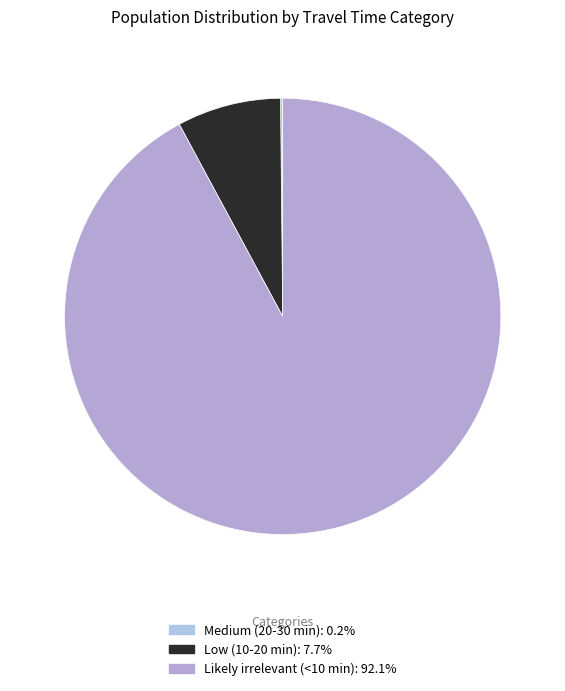

Is it true that Low (10-20 min) is 8% of the pie?

True